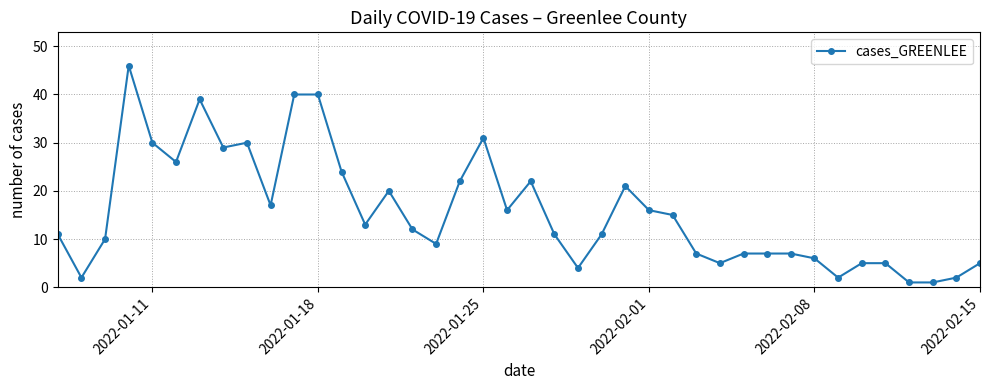

How many data points does each series have?

40